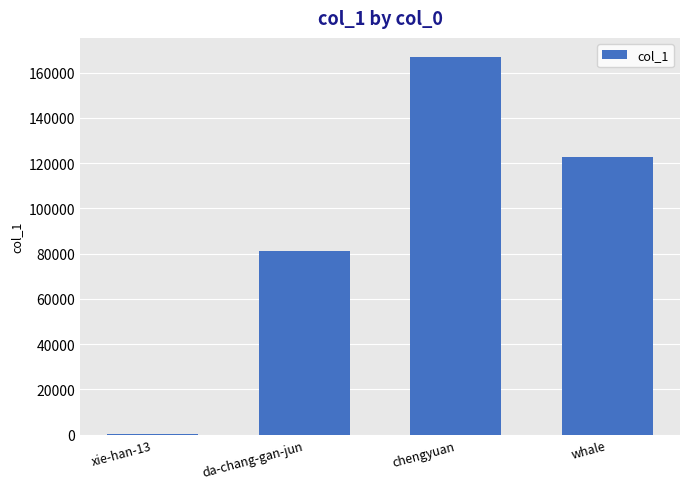

Reading left to right, list all the values displayed in this chart.

161	81240	166978	122775